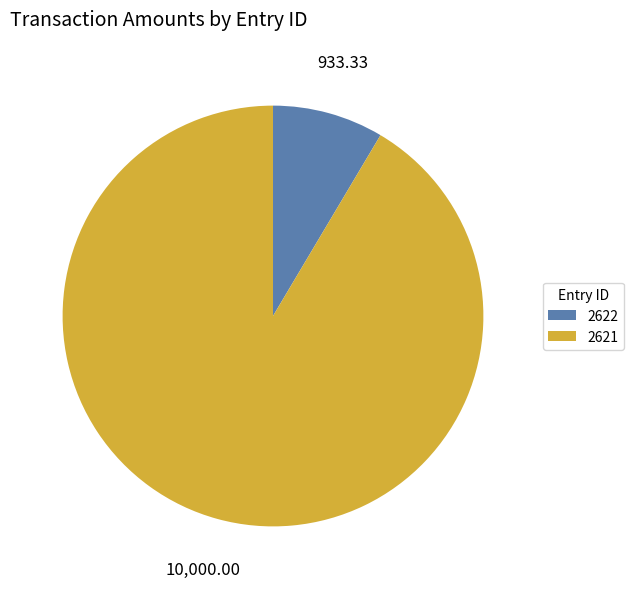

Between 2622 and 2621, which is larger?

2621